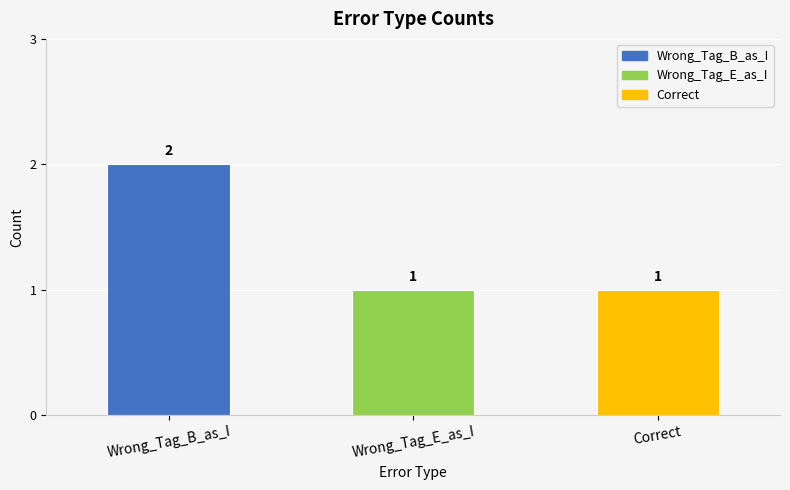

What position from the left is Wrong_Tag_E_as_I?

2